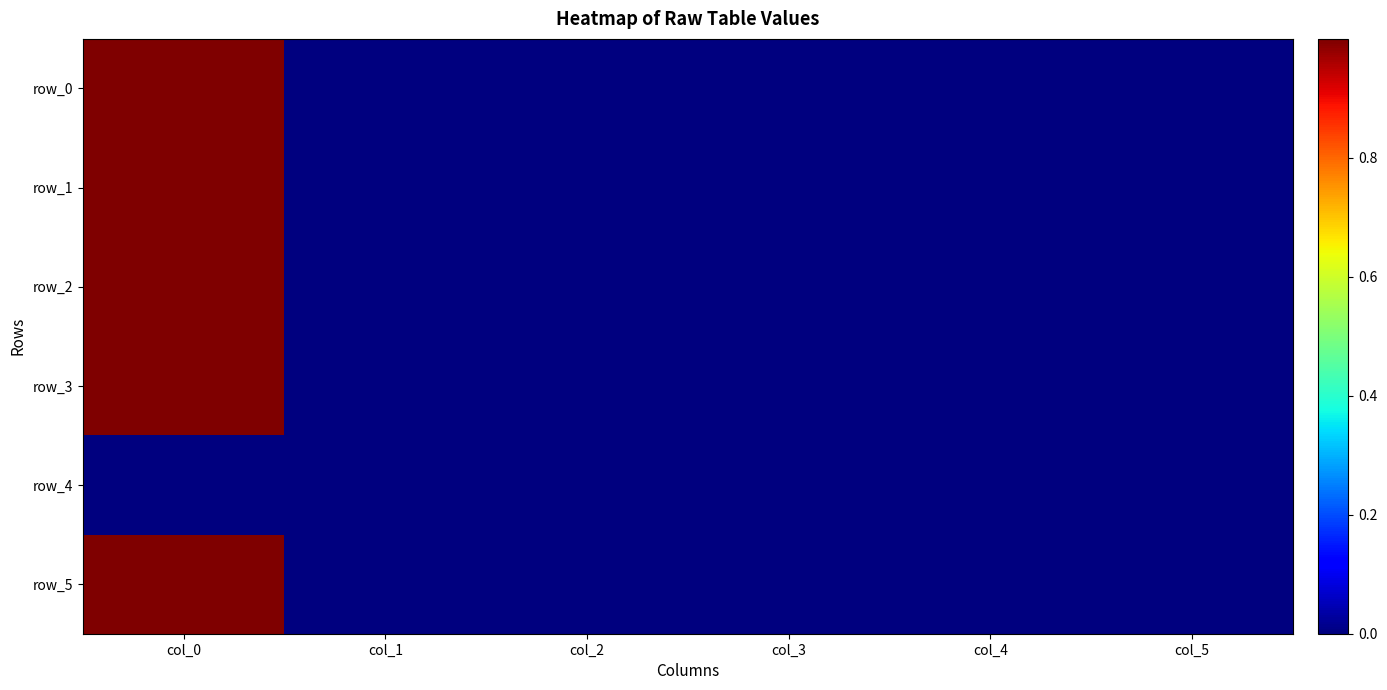

Which series has the widest spread of values?

row_1